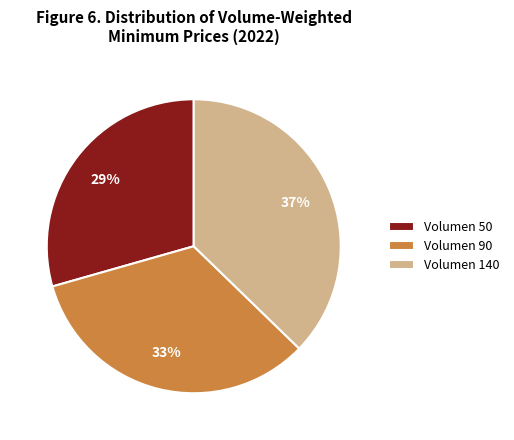

To the nearest percent, what portion does Volumen 90 represent?

33%